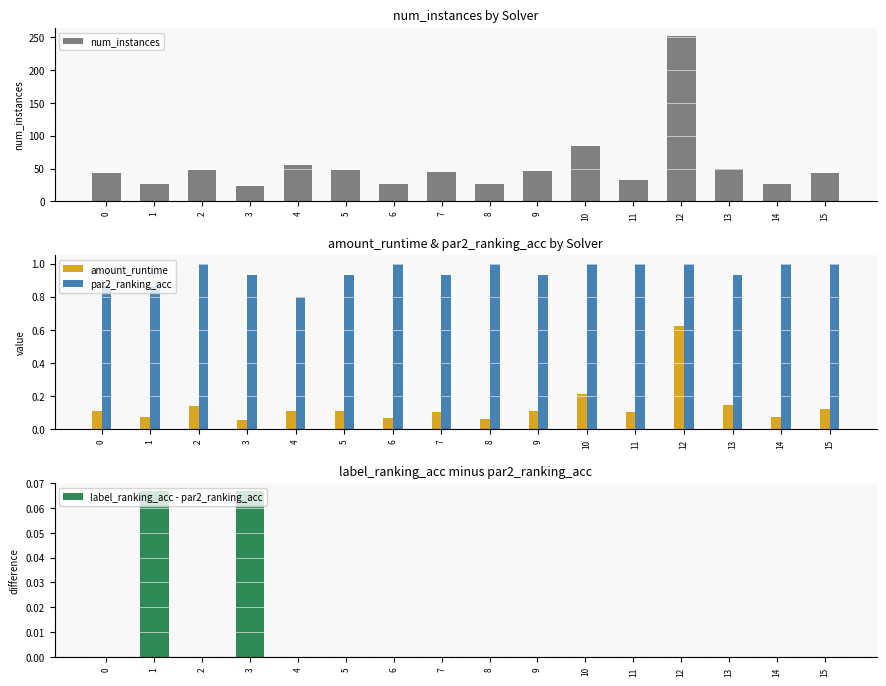

What is the difference between the highest and lowest values at 15?

43.0